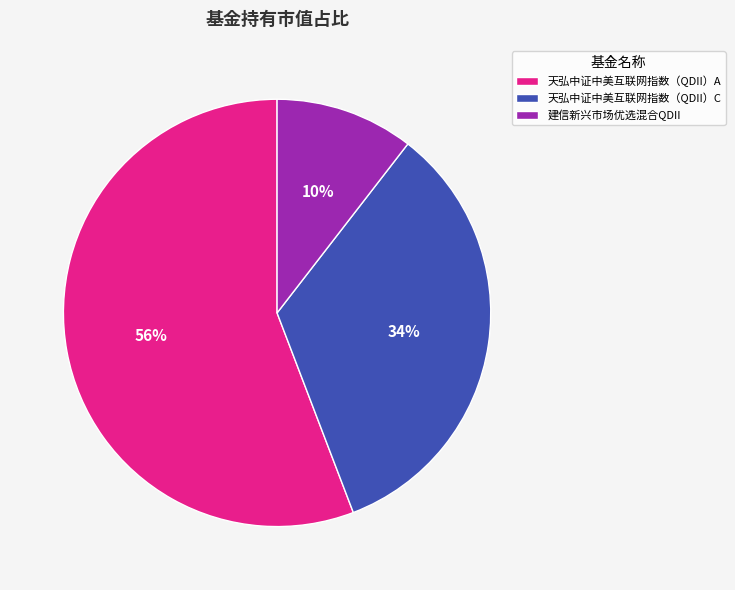

Is 天弘中证中美互联网指数（QDII）A the majority of the pie?

Yes